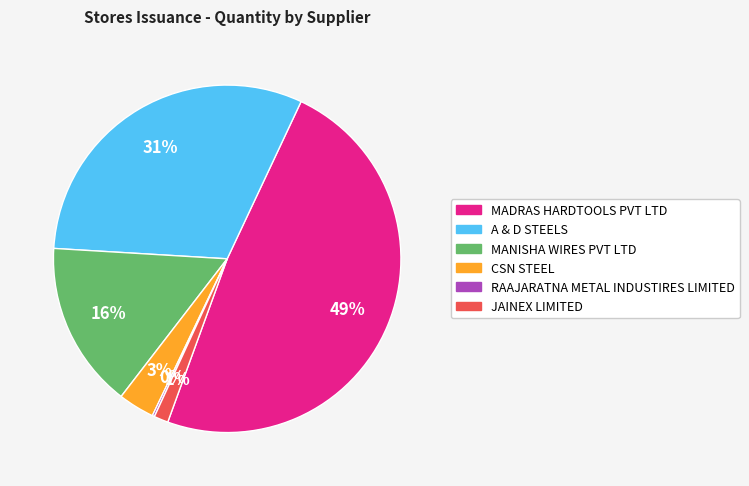

To the nearest percent, what is the combined percentage of JAINEX LIMITED and A & D STEELS?

32%